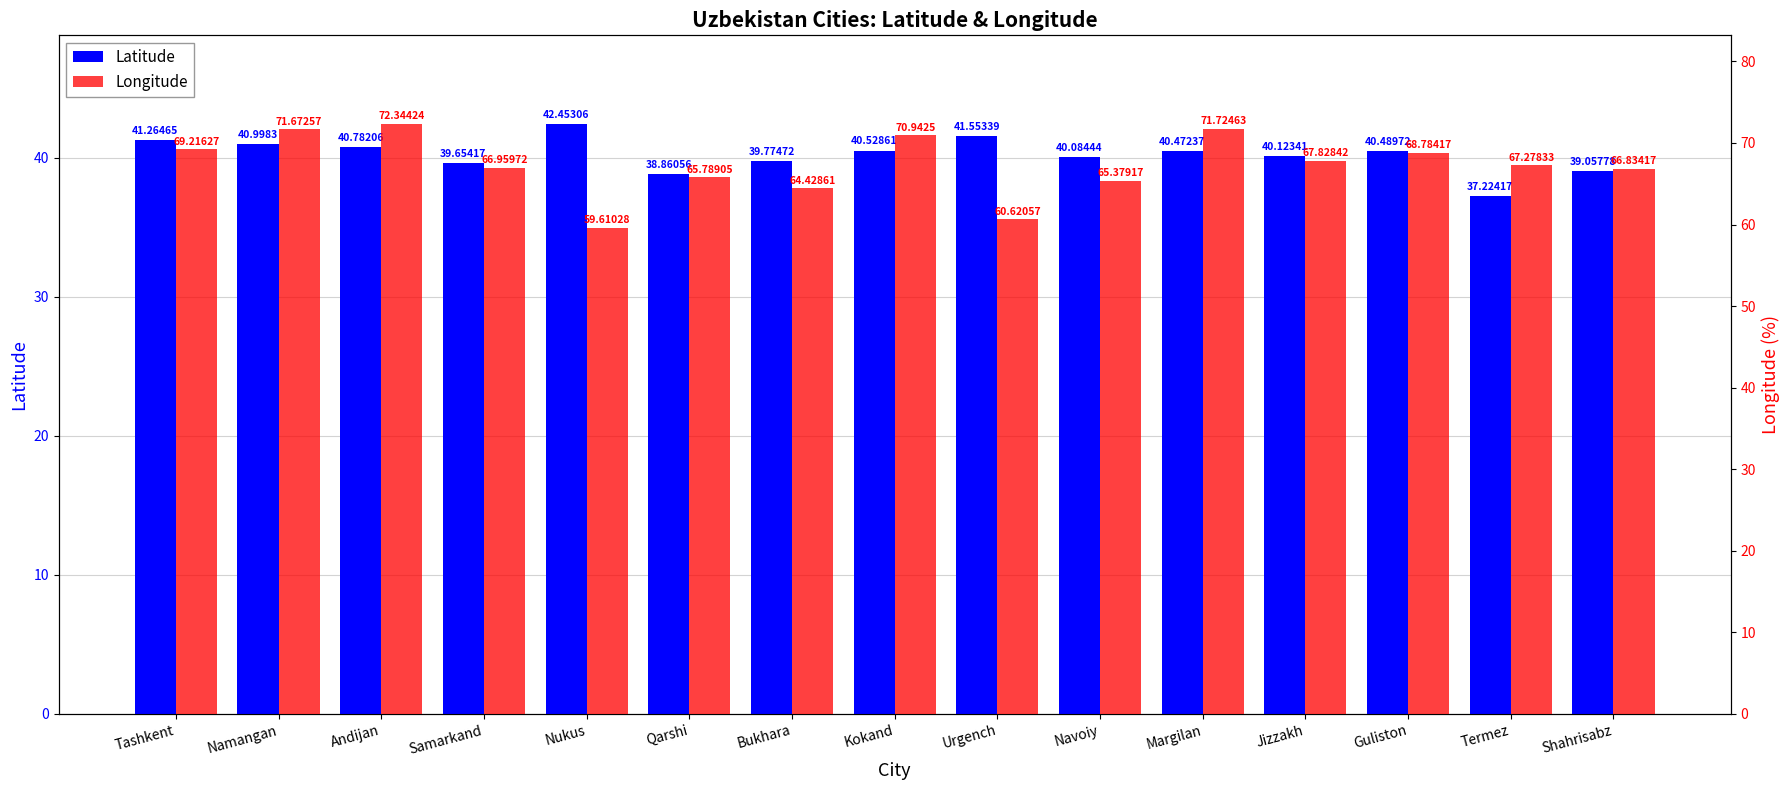

Which category has the highest value across all series?

Andijan